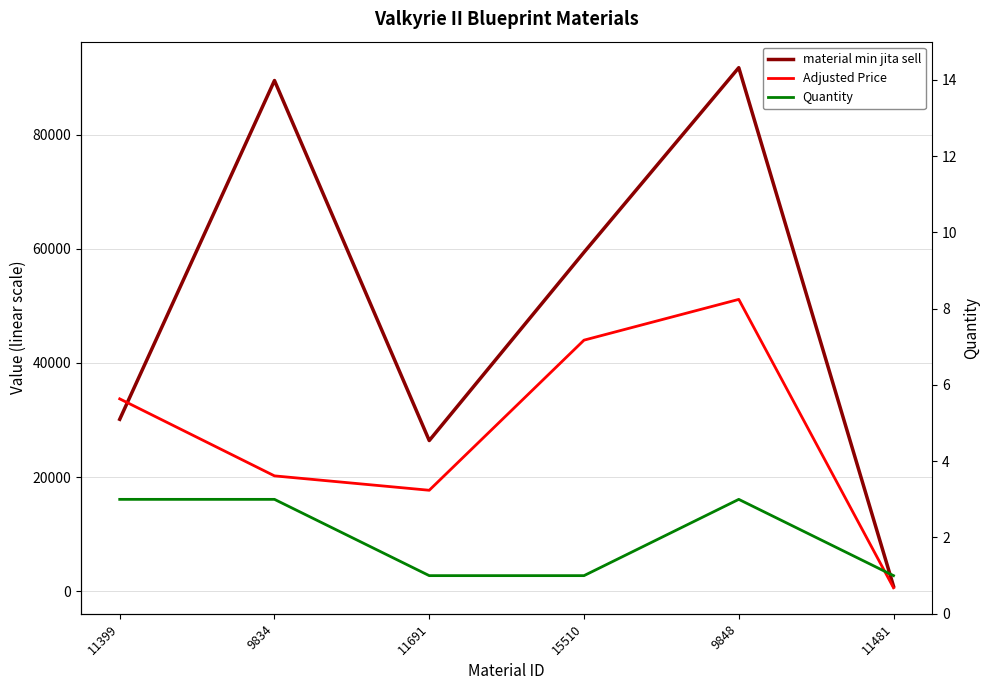

How many values in the Adjusted Price series exceed 33720?

3